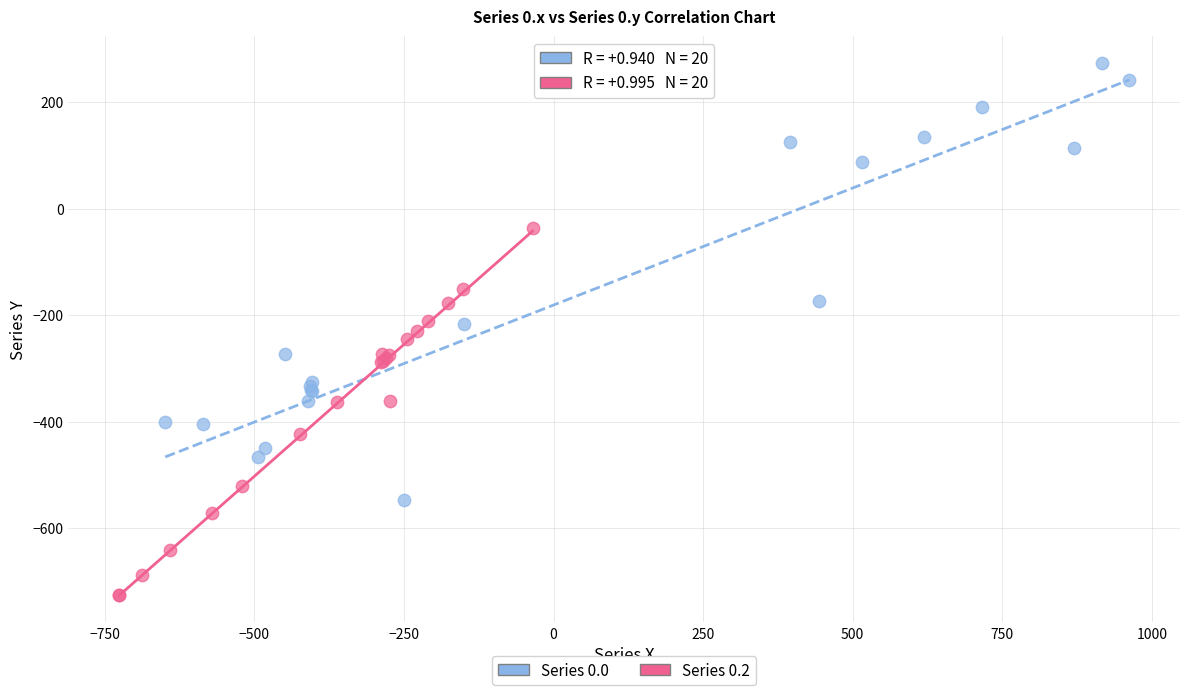

What are all the series names shown in the legend?

Series 0.0, Series 0.2